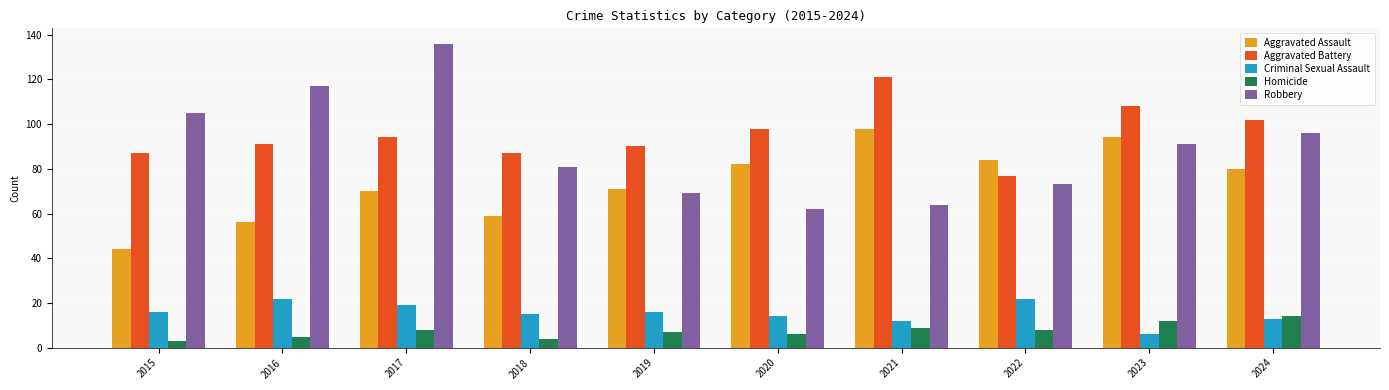

What is the value of the Robbery bar at the 3rd from the left?

136